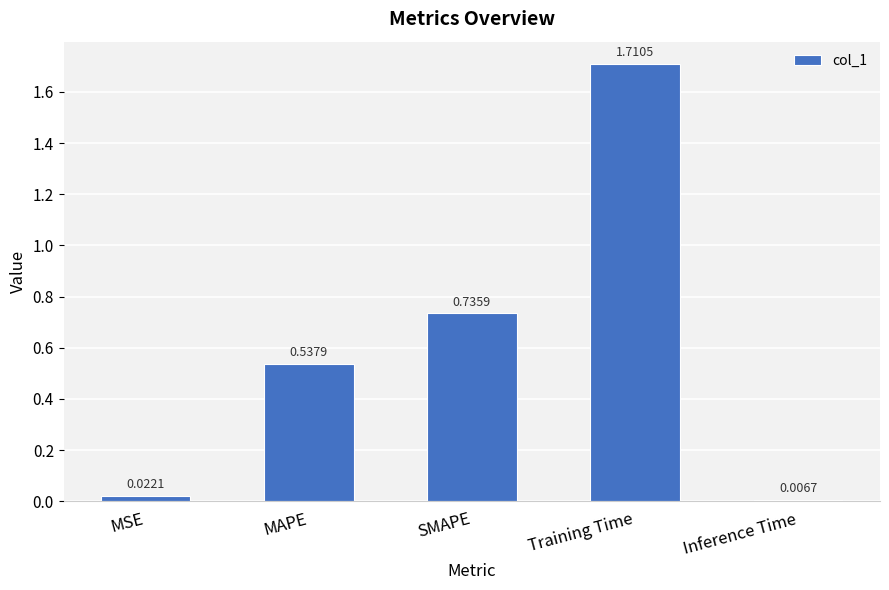

True or false: the data shows 0.9 at MAPE.

False